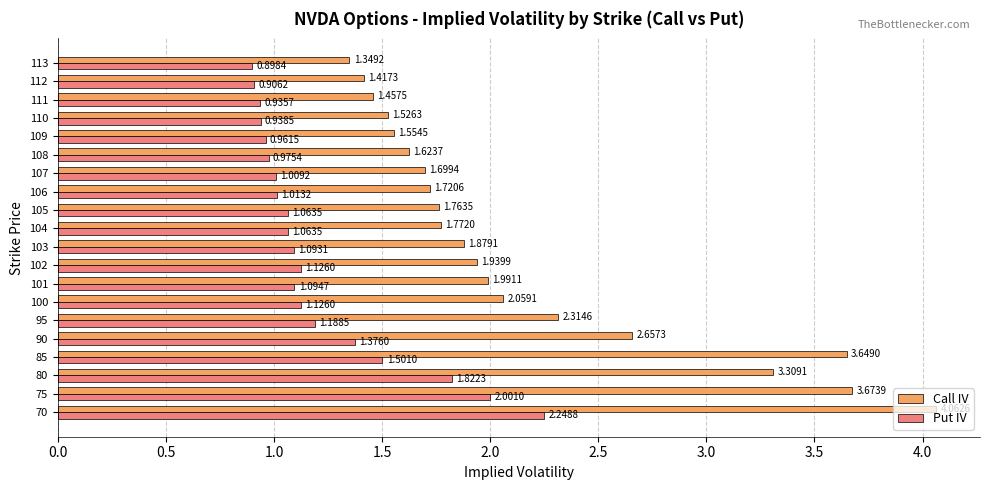

Rank the series at 104 from lowest to highest value.

Put IV, Call IV